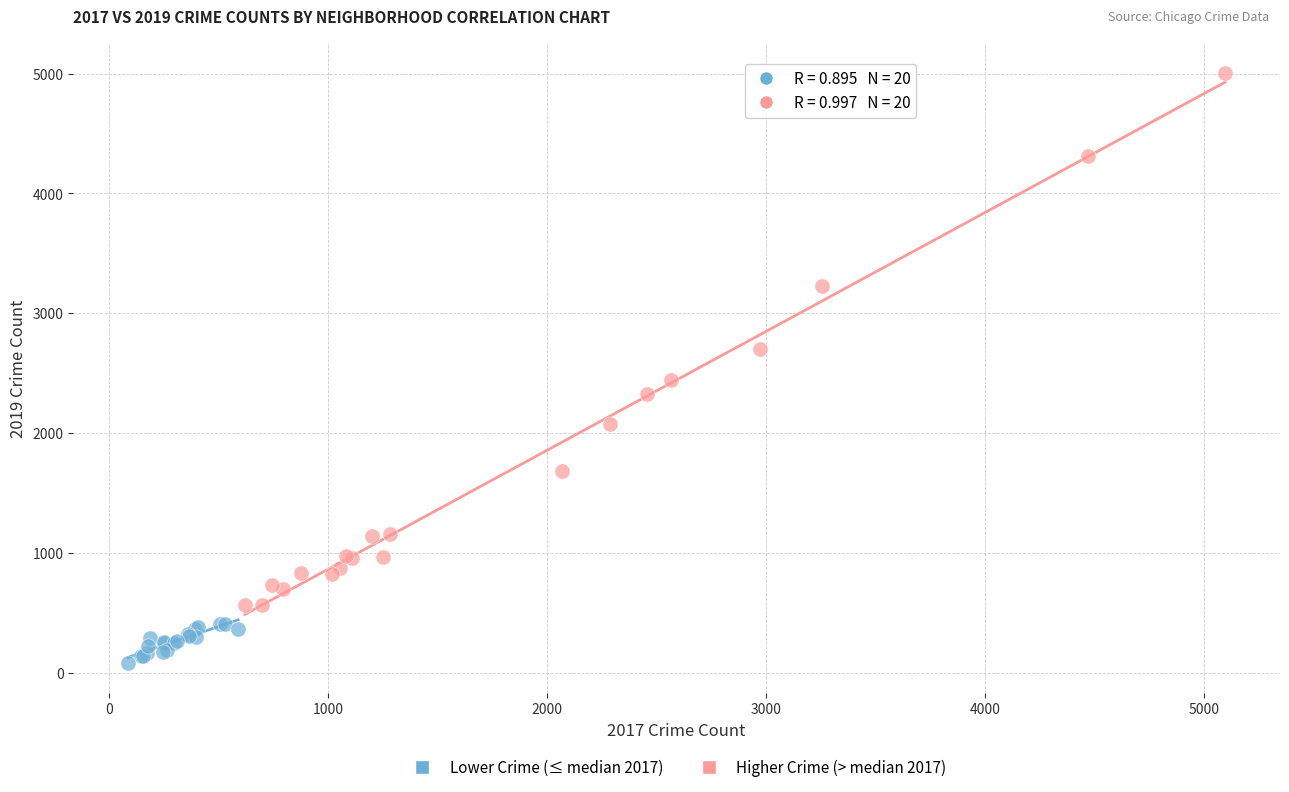

What are all the series names shown in the legend?

Lower Crime (≤ median 2017), Higher Crime (> median 2017)